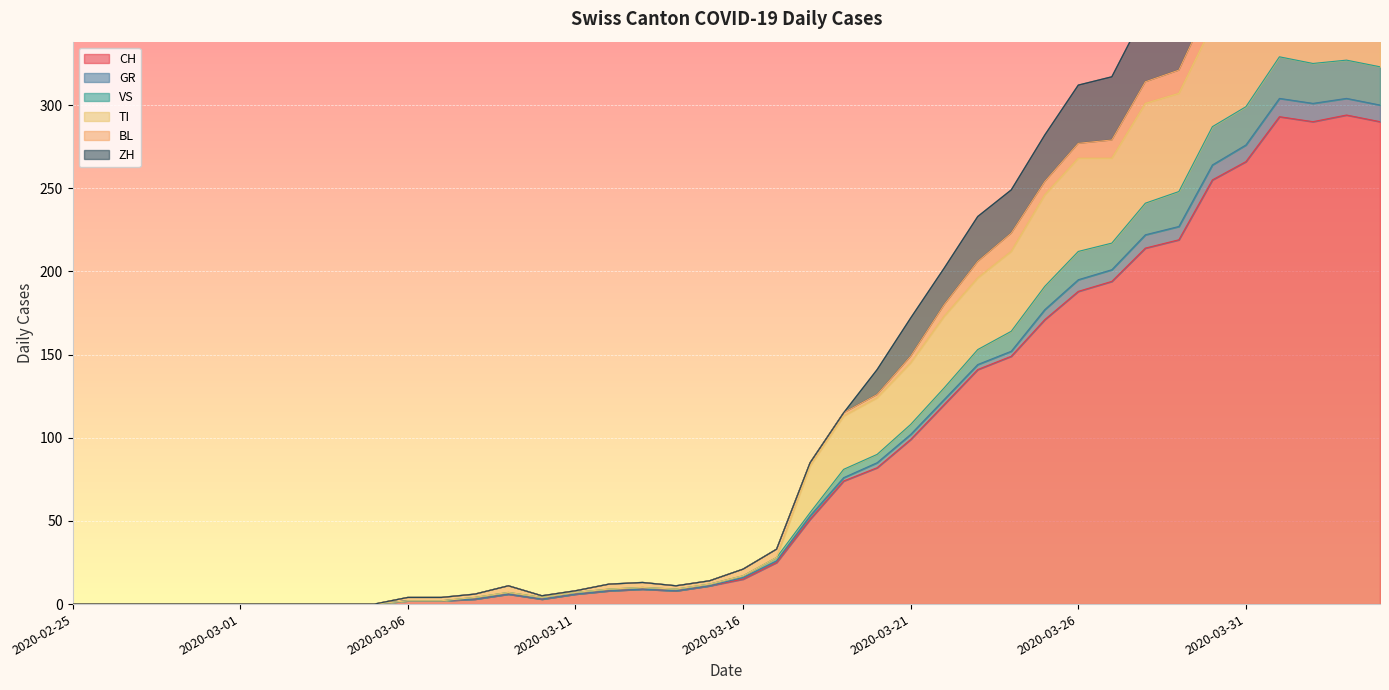

True or false: ZH and GR cross at least once.

False